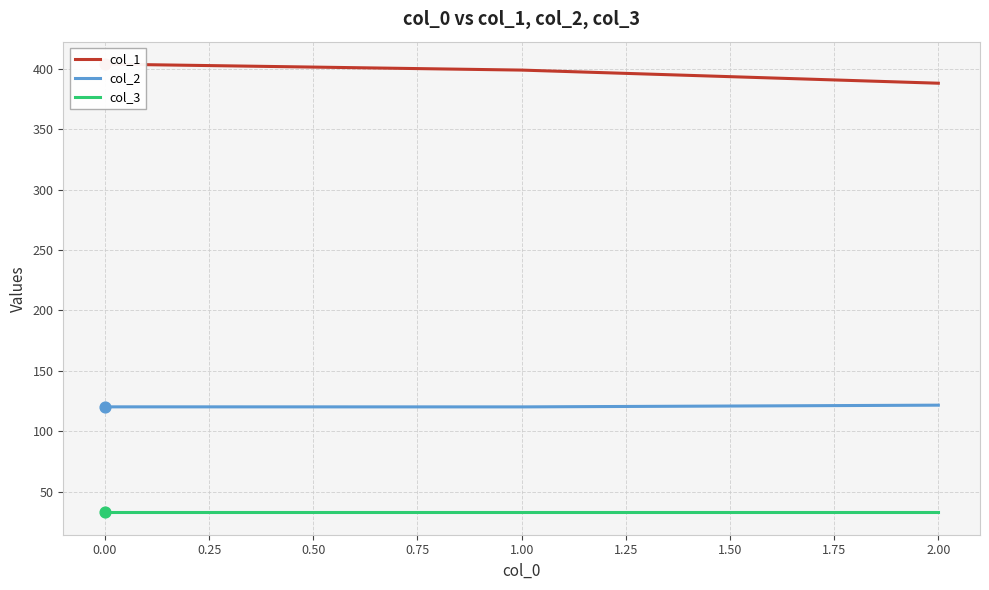

What are all the series names shown in the legend?

col_1, col_2, col_3